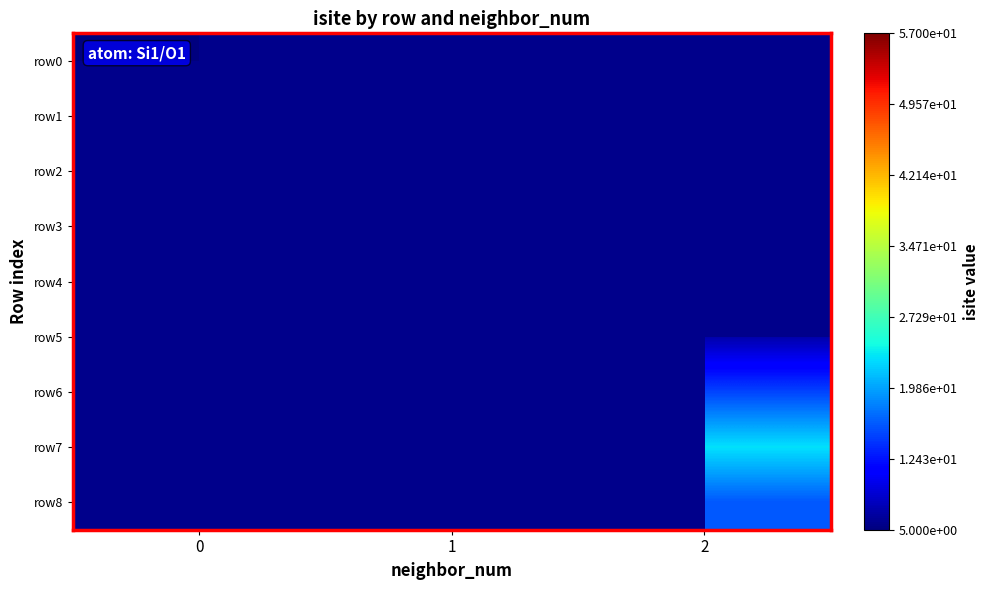

How many values in row4 are above zero?

1